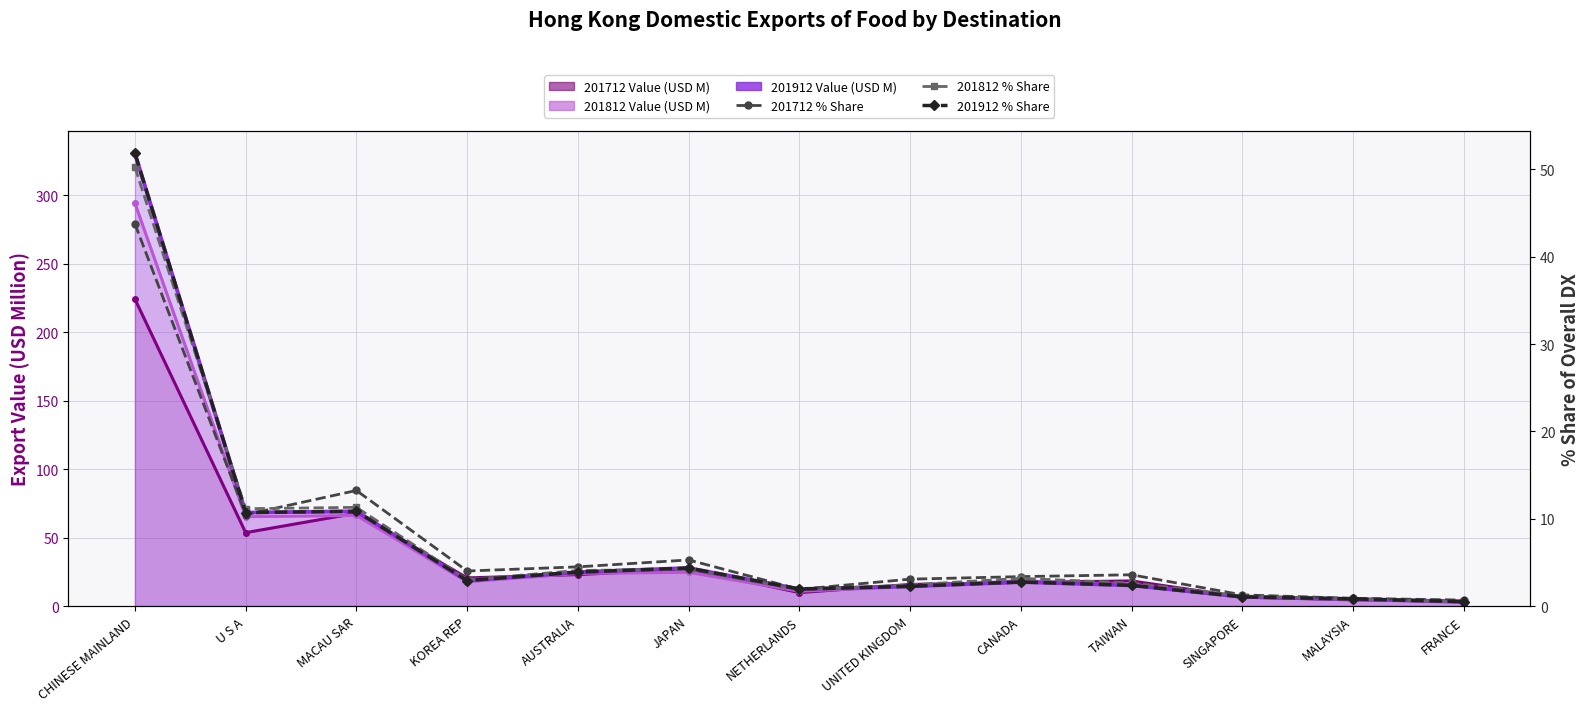

Which series changed the most between CANADA and SINGAPORE?

201712 % Share